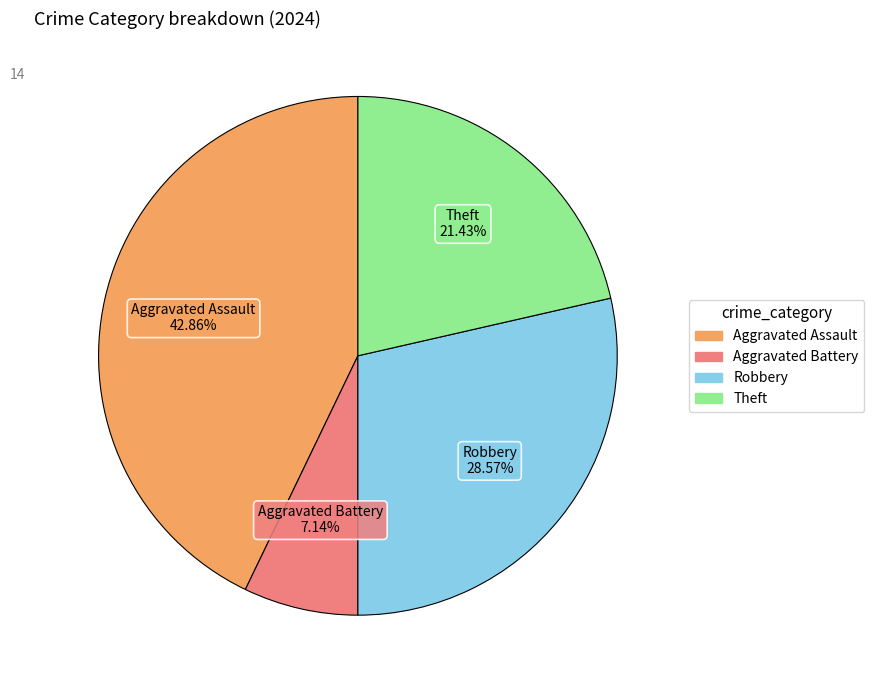

Which category has the biggest portion of the pie?

Aggravated Assault